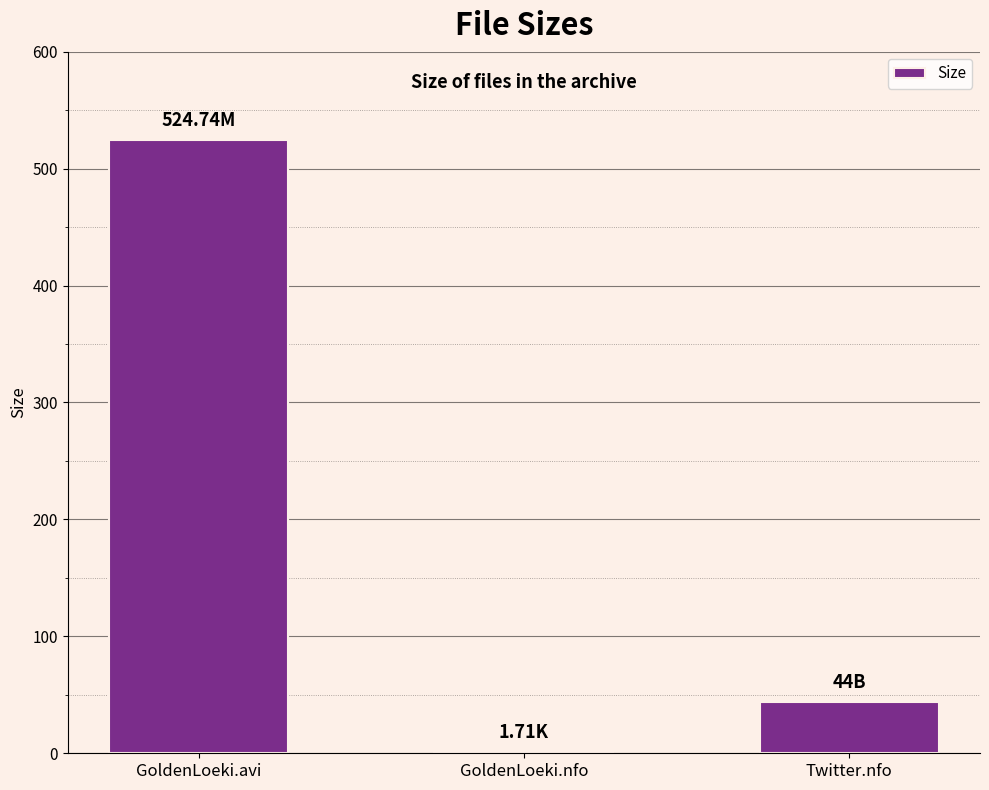

What is the maximum value shown in the chart?

524.7